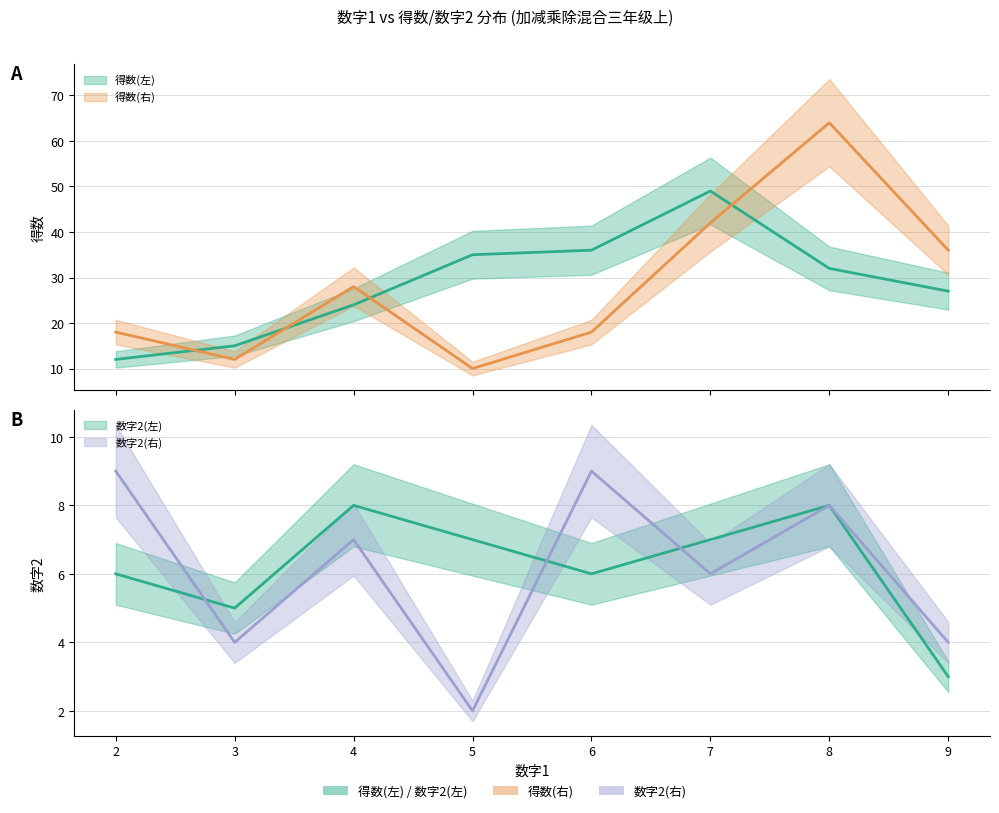

Read the 数字2(左) value at 6.

6